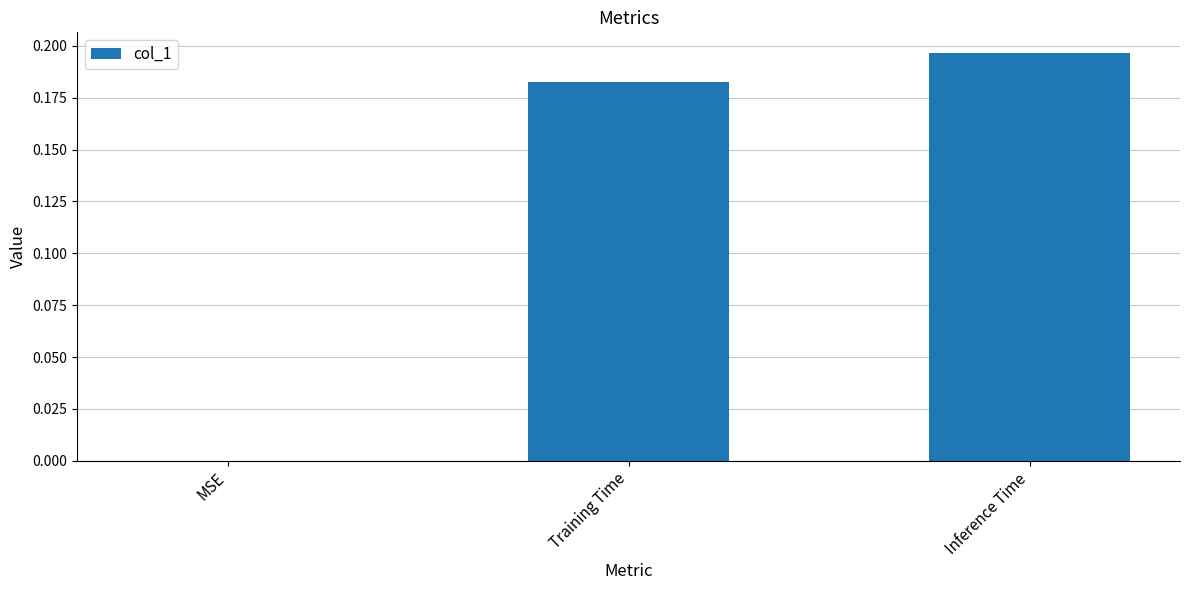

Is it true that the value at Inference Time is 0.3?

False